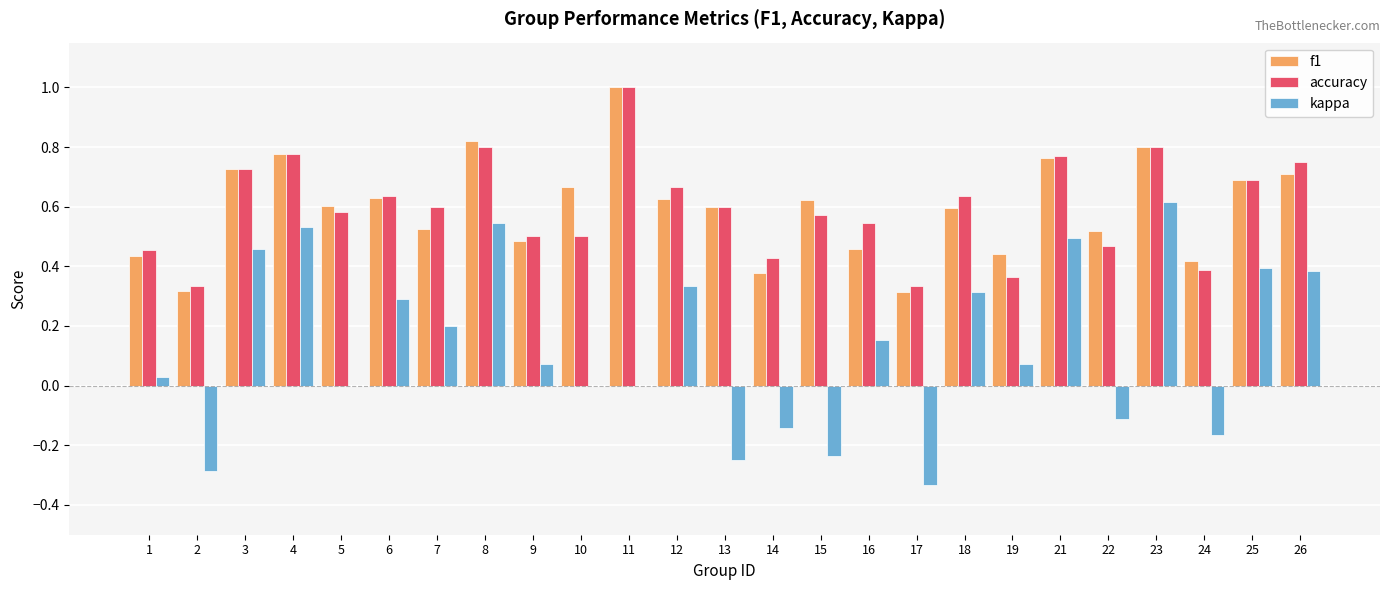

What is the sum of all kappa values?

3.4